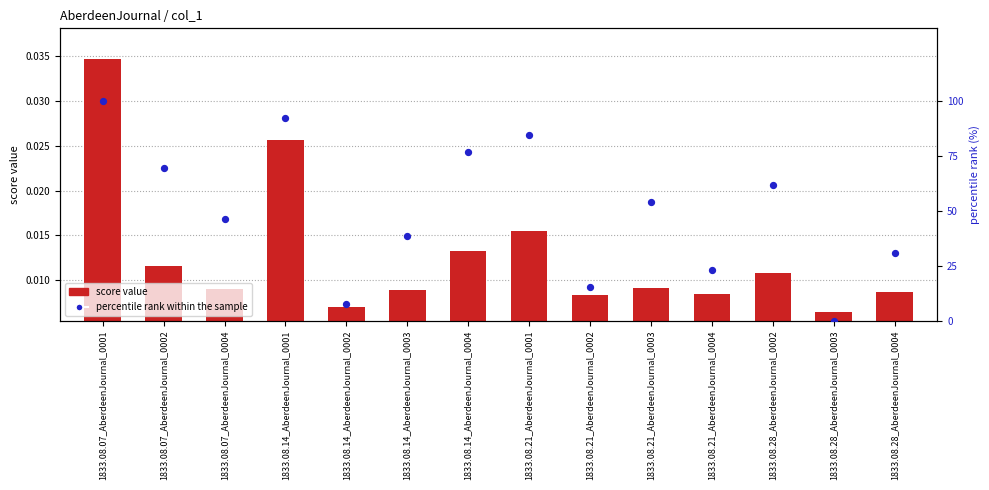

Is the value of score value at 1833.08.07_AberdeenJournal_0001 greater than the value of percentile rank within the sample at 1833.08.14_AberdeenJournal_0001?

No